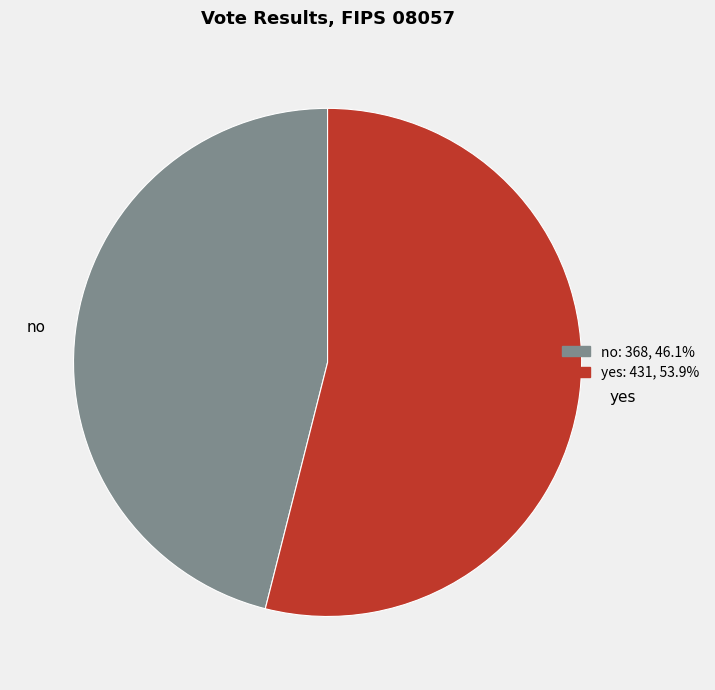

How many slices are in this pie chart?

2